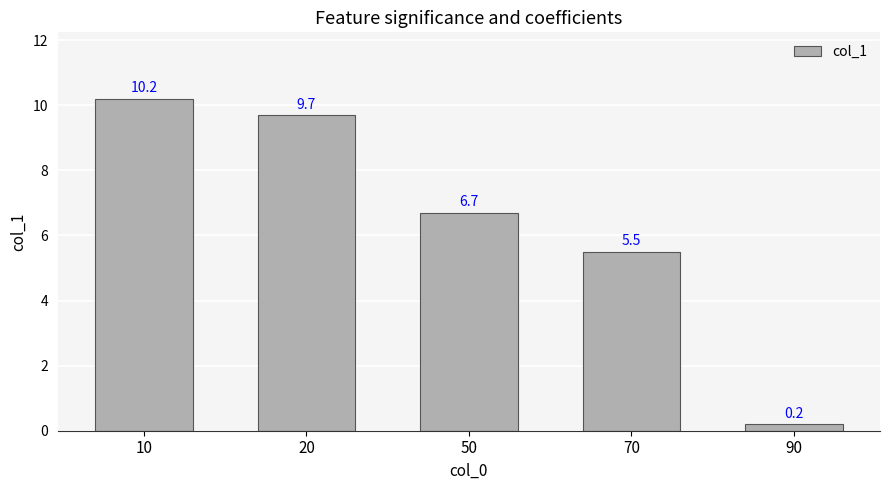

List the labels in order of value, largest first.

10, 20, 50, 70, 90